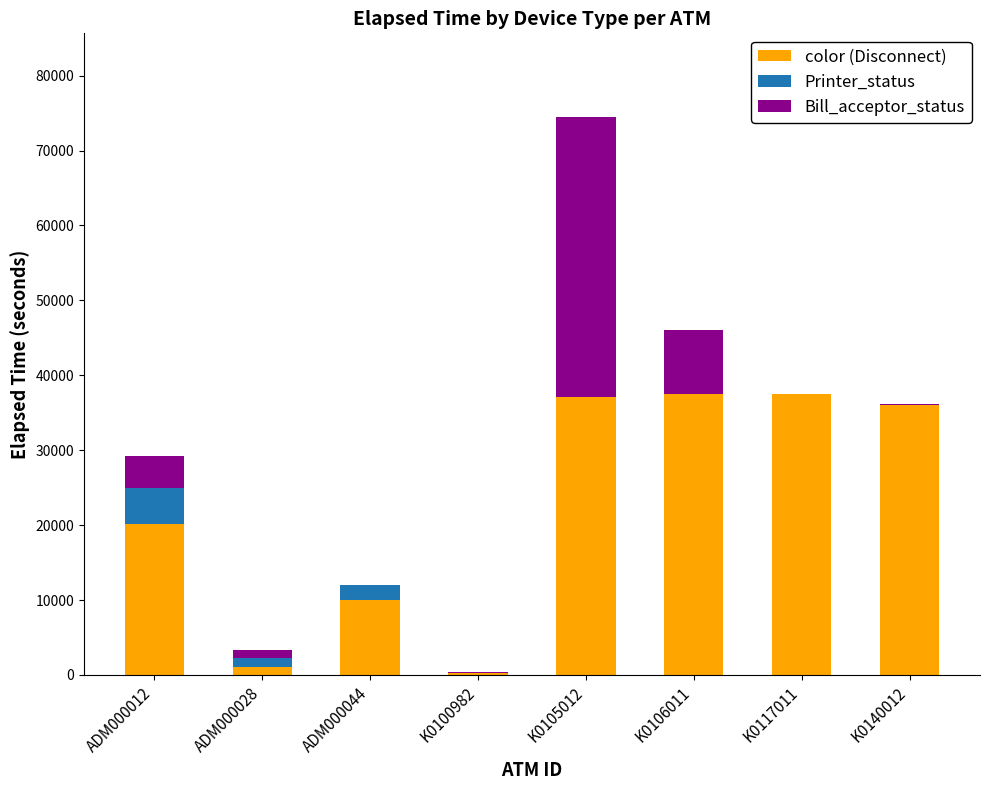

What is the highest value of the color (Disconnect) series?

37472